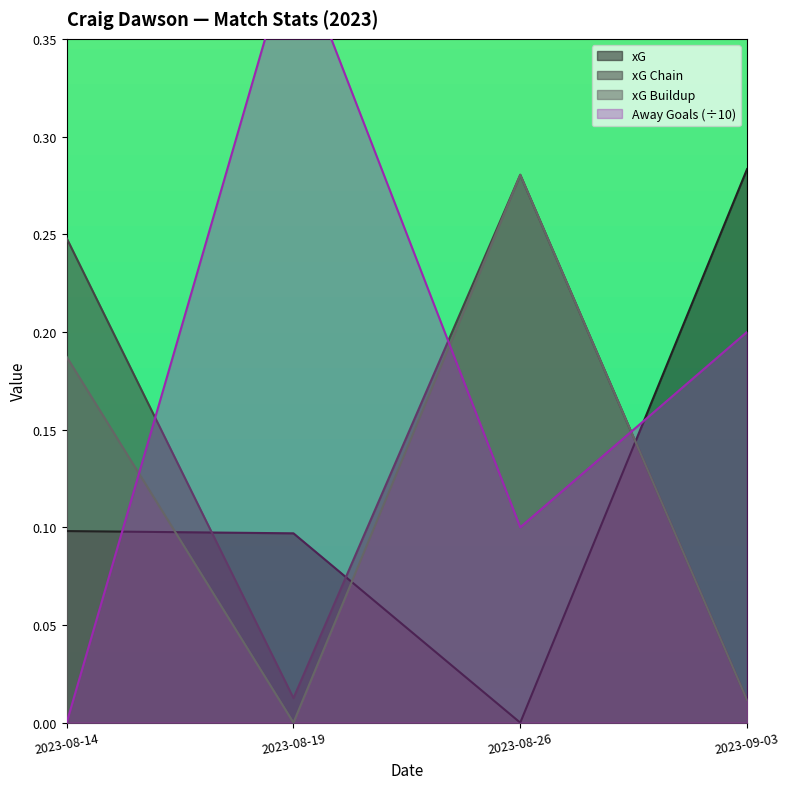

Is the value of a_goals at 2023-08-19 greater than the value of x_g at 2023-09-03?

Yes